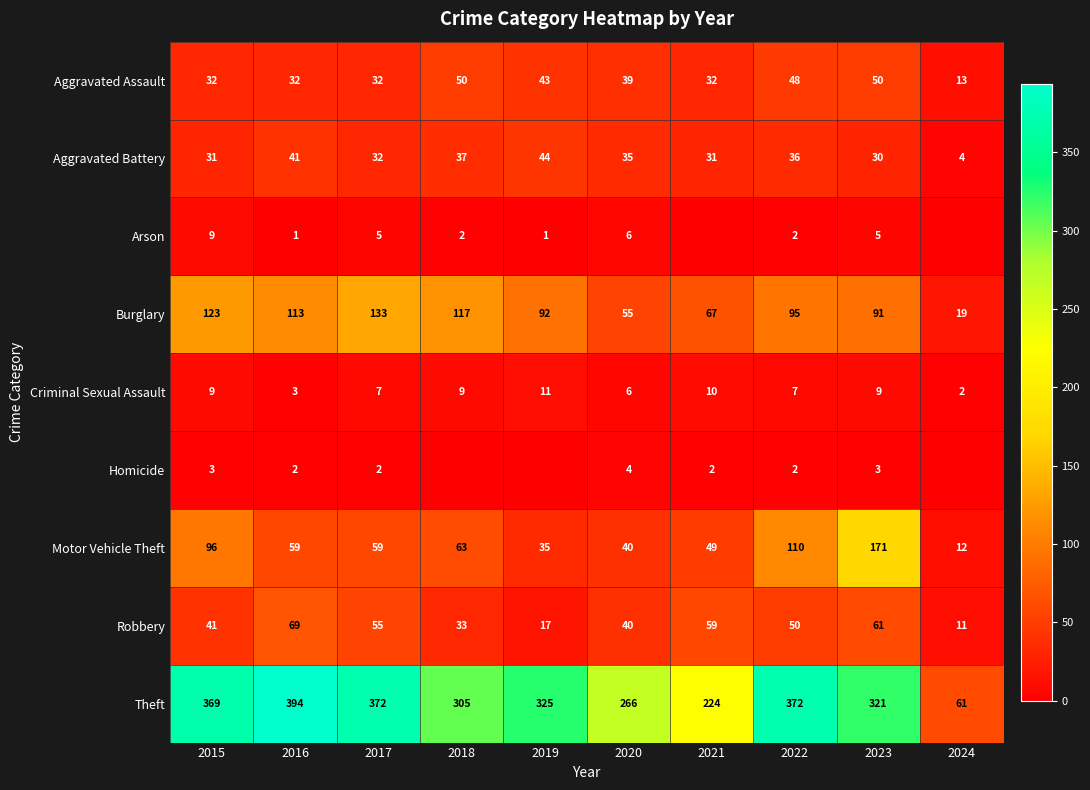

What is the maximum value for Aggravated Battery?

44